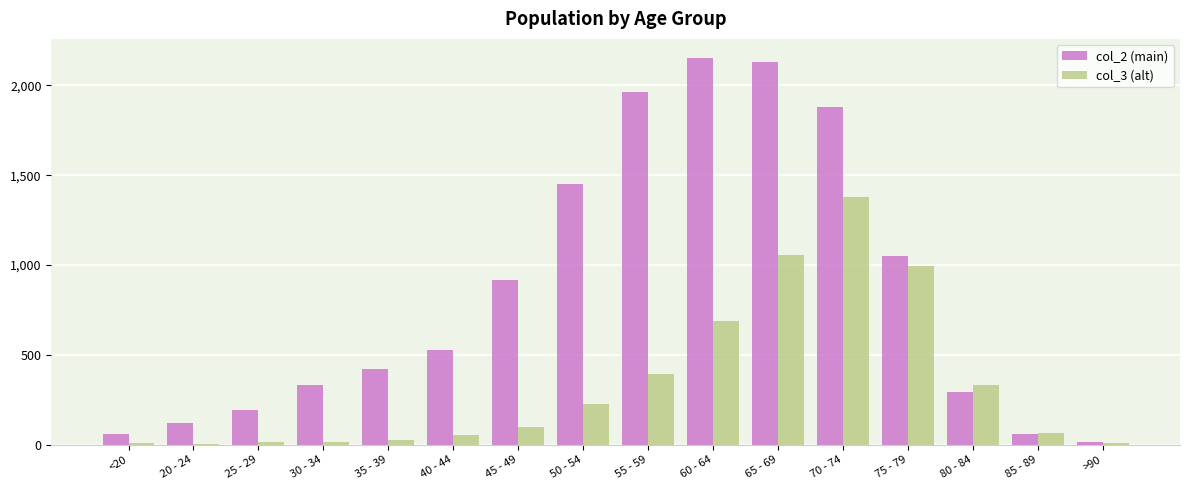

Count the number of categories in the chart.

16